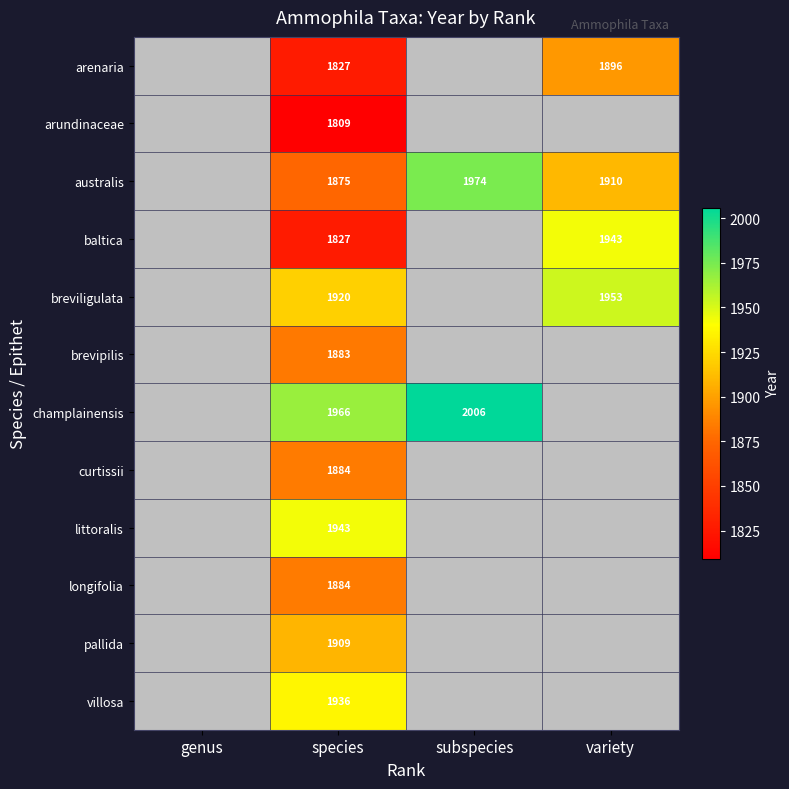

What is the difference between the arenaria values at species and variety?

69